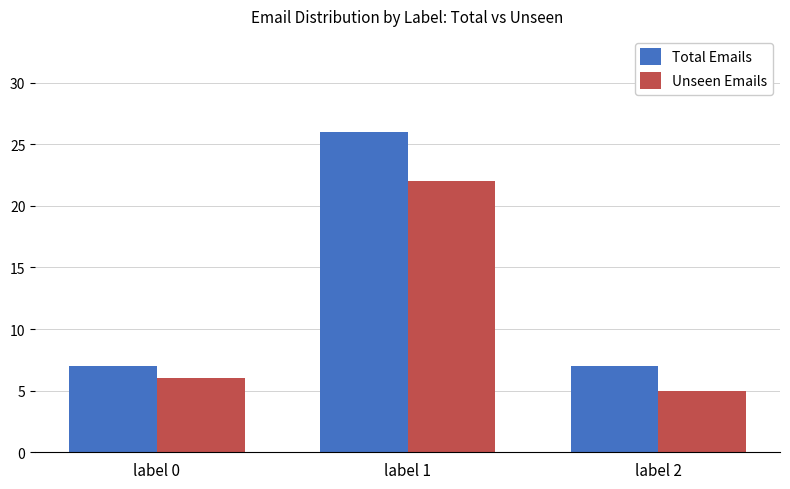

What is the maximum value shown in the chart?

26